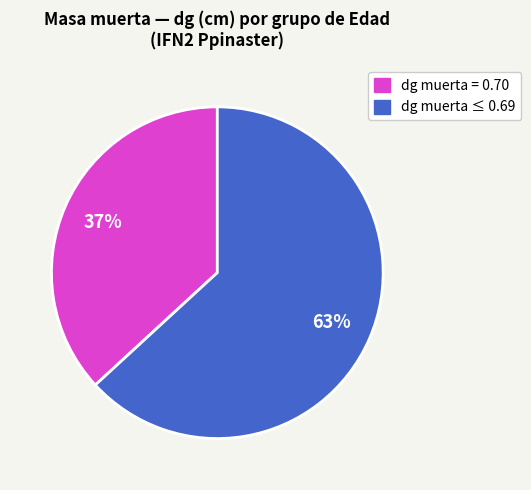

Which category has the biggest portion of the pie?

dg muerta ≤ 0.69